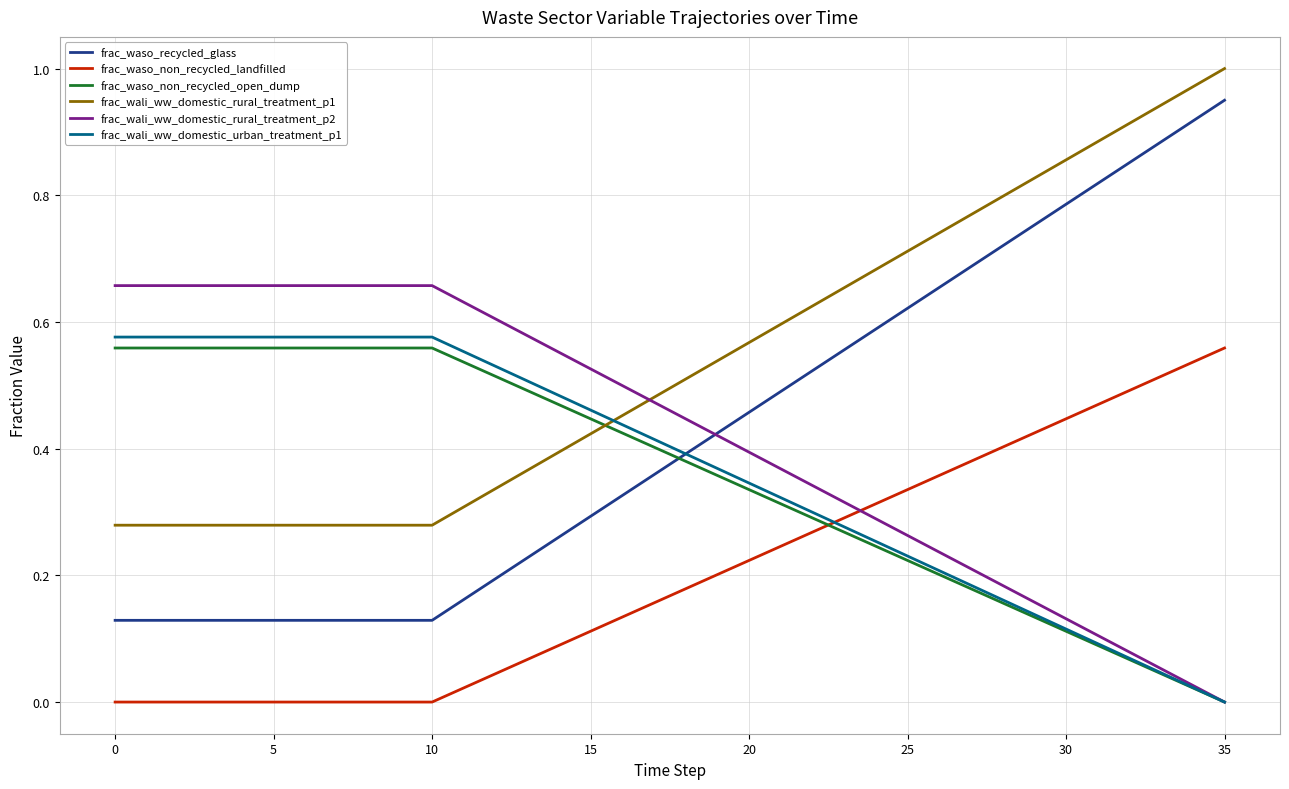

Which series has the largest total across all categories?

frac_wali_ww_domestic_rural_treatment_p1